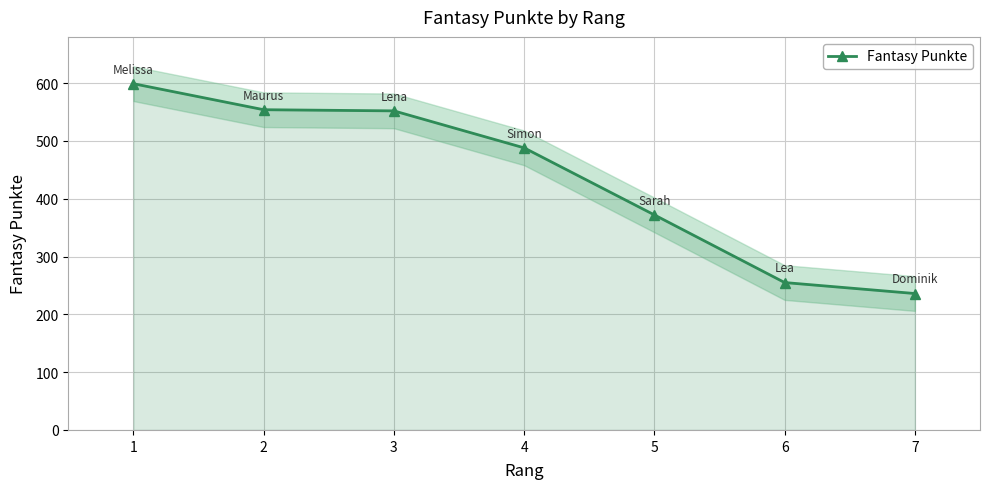

What is the change in value from 4 to 5?

-116